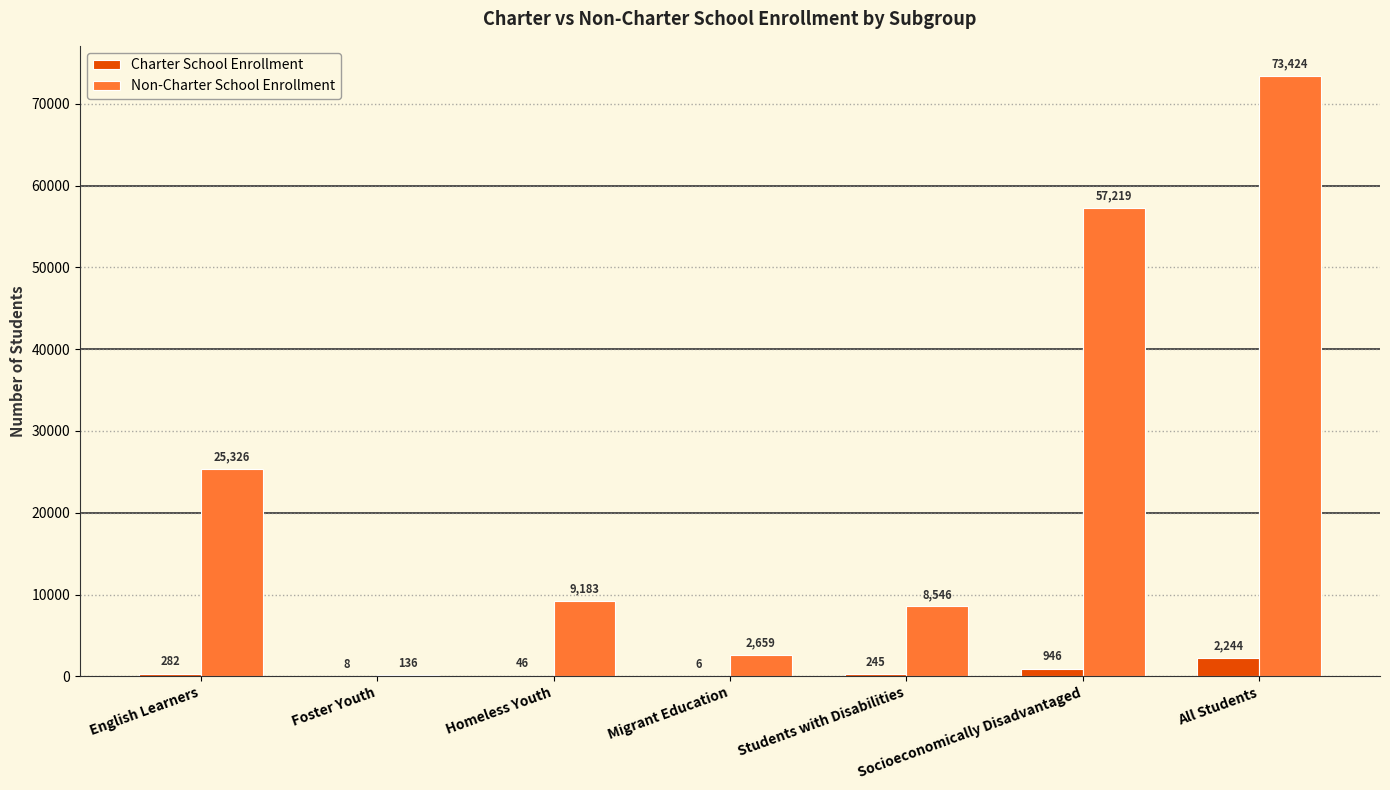

At which label is Non-Charter School Enrollment closest to 36780?

English Learners